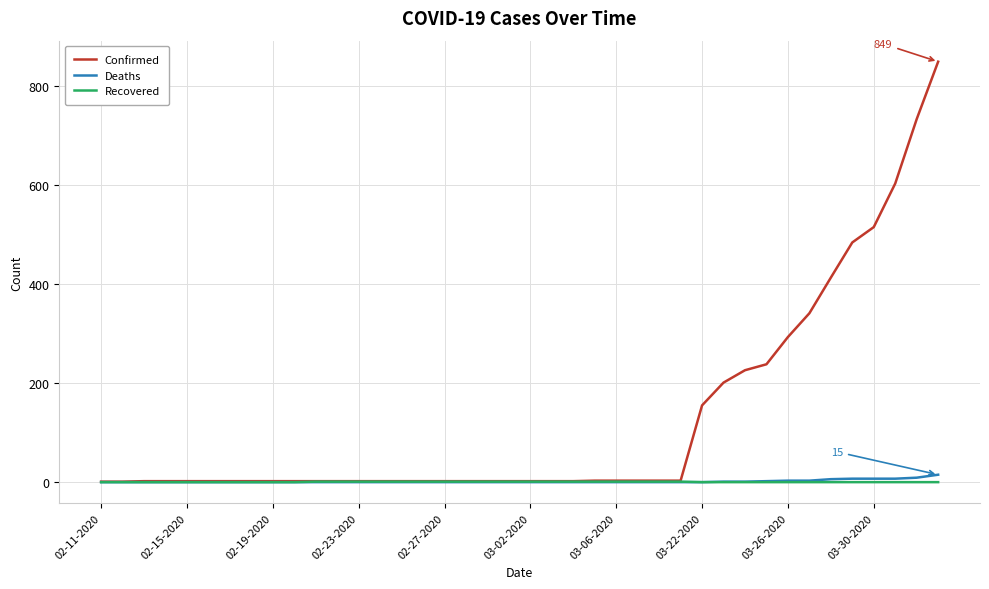

What is the maximum value shown in the chart?

849